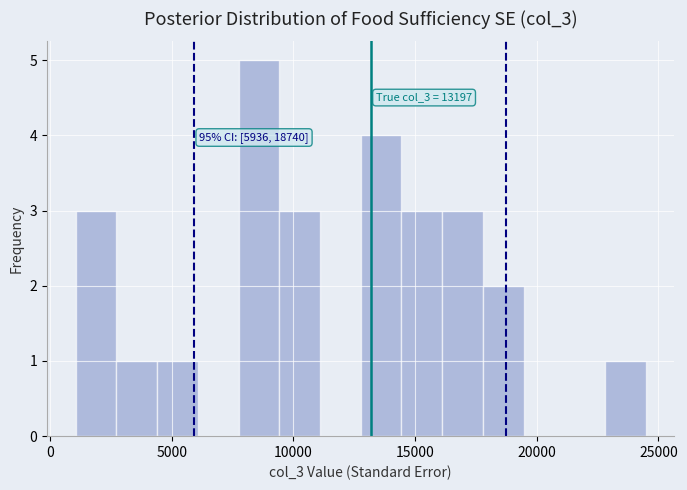

Around what value on the x-axis is the tallest bar? Give the approximate position of its centre, as read against the axis.

8500